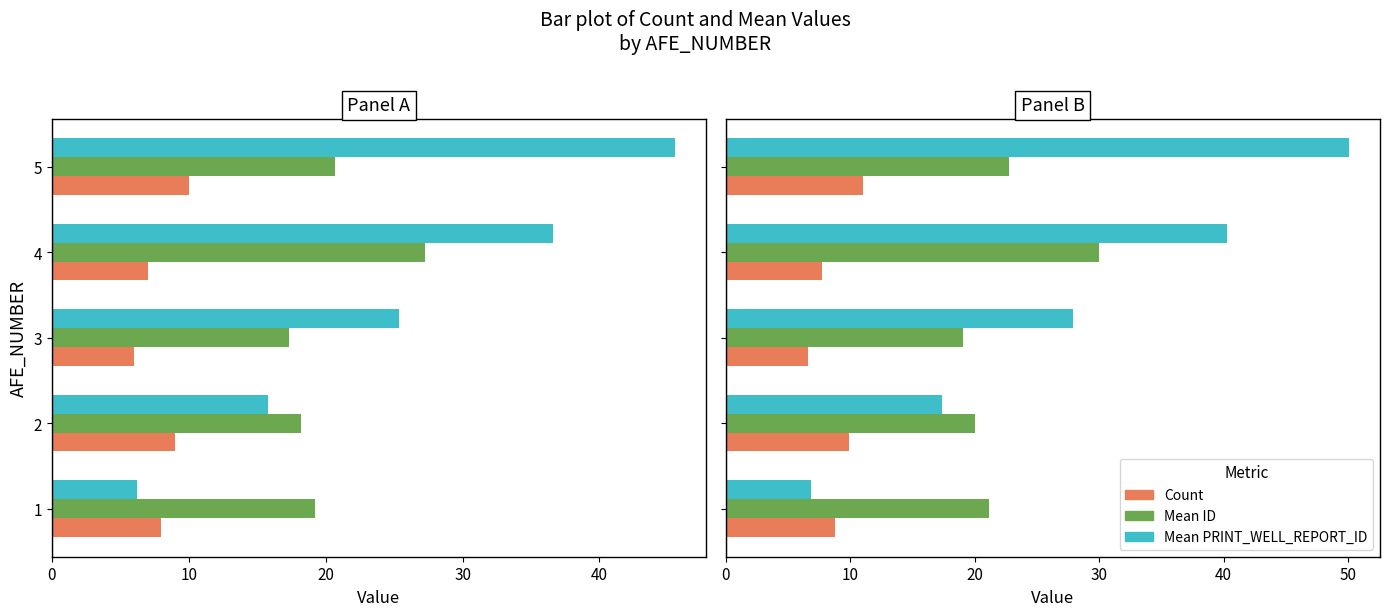

Rank the series at 40 from lowest to highest value.

Count, Mean ID, Mean PRINT_WELL_REPORT_ID